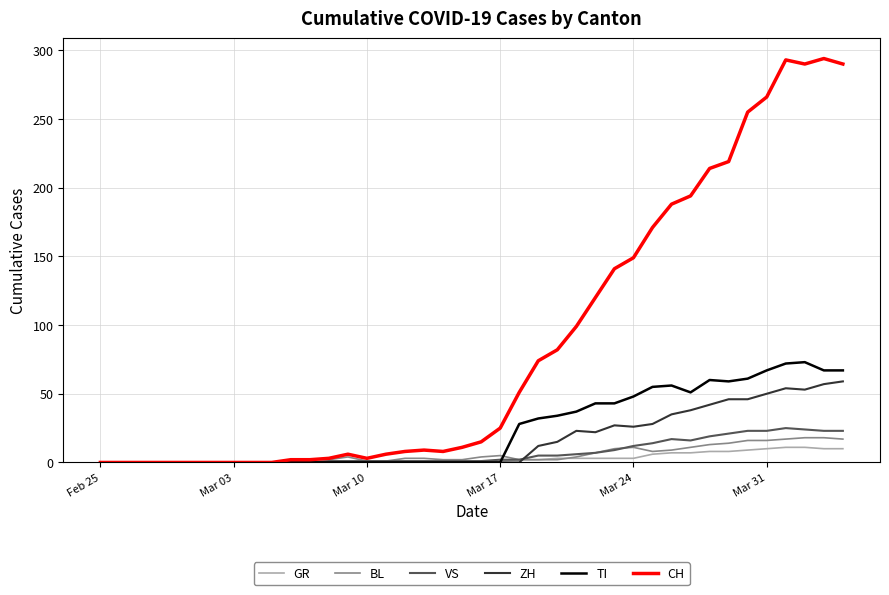

After their last crossing, which series has the higher values: VS or TI?

TI